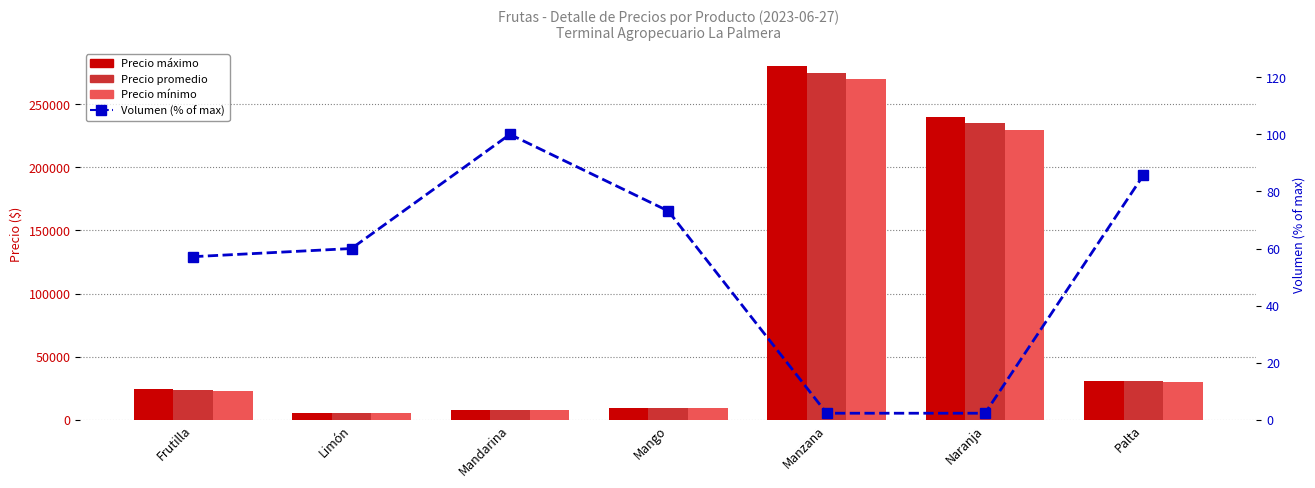

Does the chart contain any negative values?

No